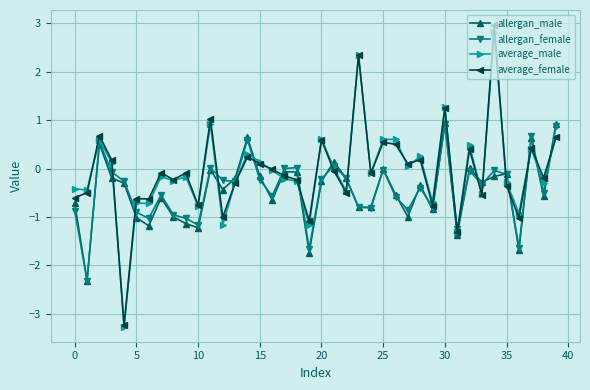

True or false: average_male has more than 1 interior local peaks.

True